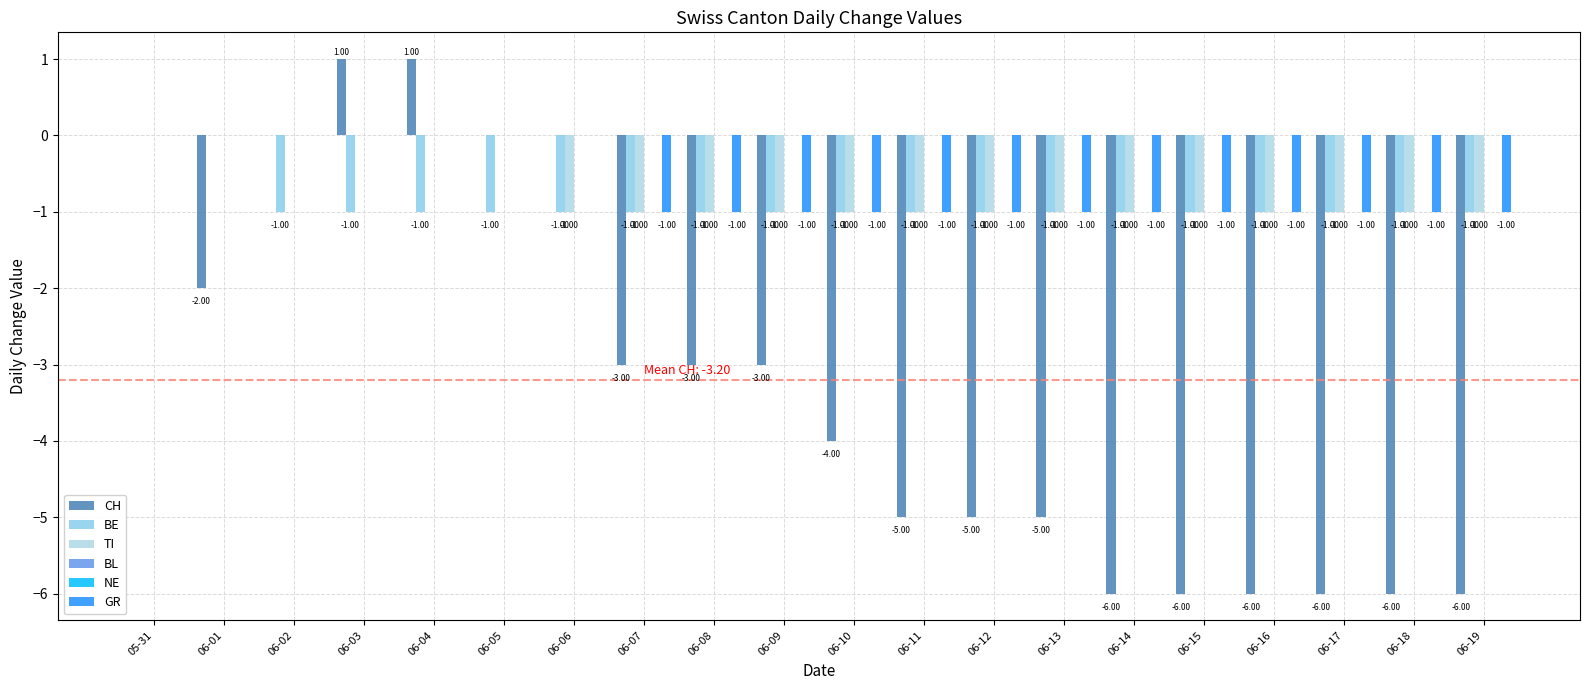

Rank the series at 06-07 from highest to lowest value.

BL, NE, BE, TI, GR, CH